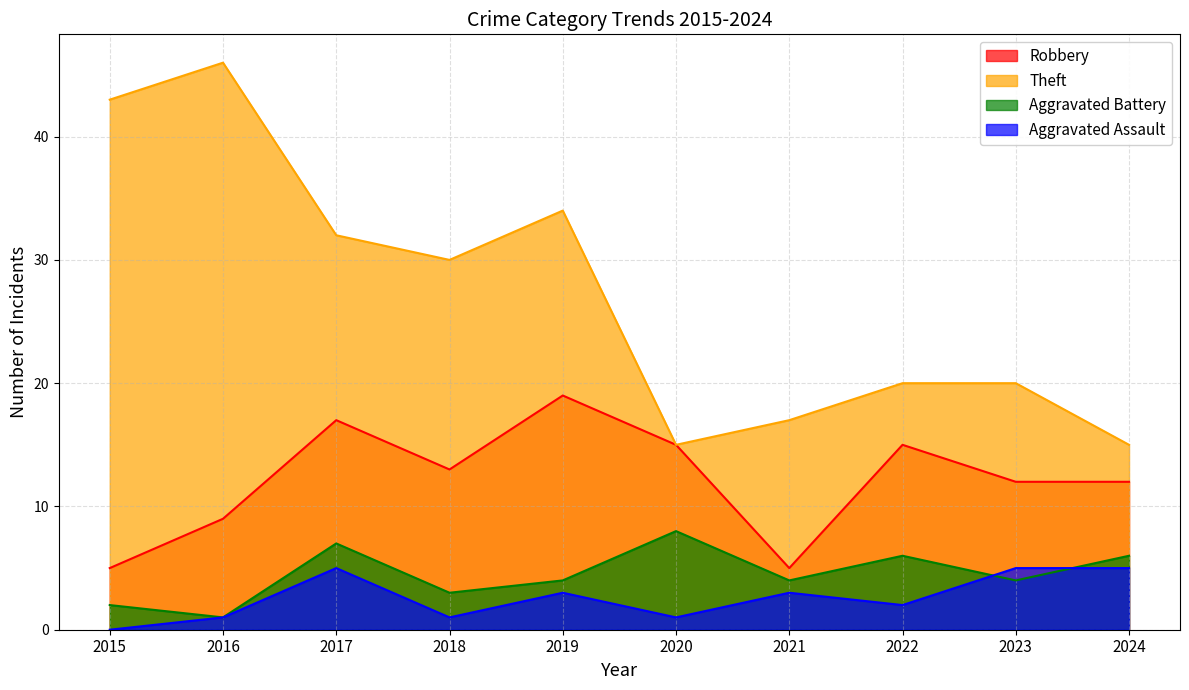

What is the spread (max minus min) of values at 2015?

43